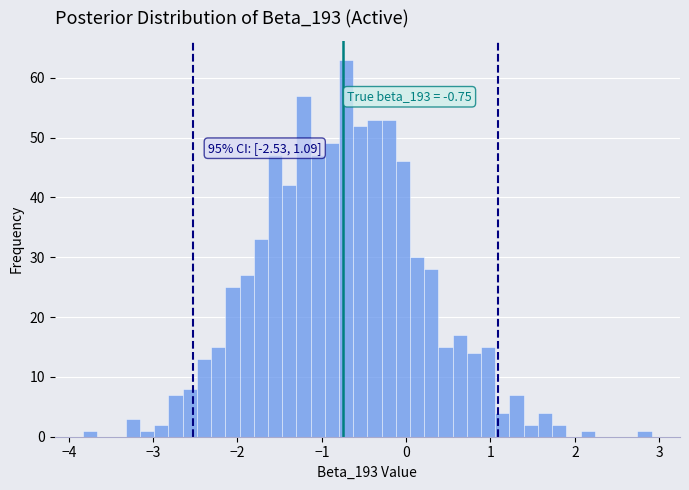

Read against the x-axis, roughly where is the centre of the tallest bar?

-0.7